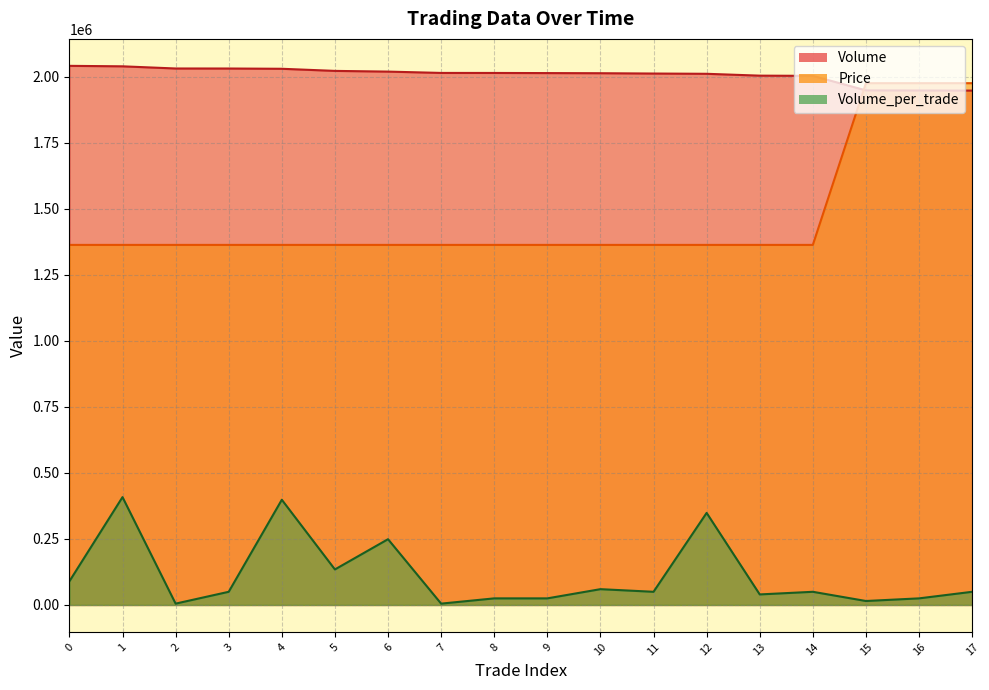

True or false: Volume and Volume_per_trade intersect in this chart.

False